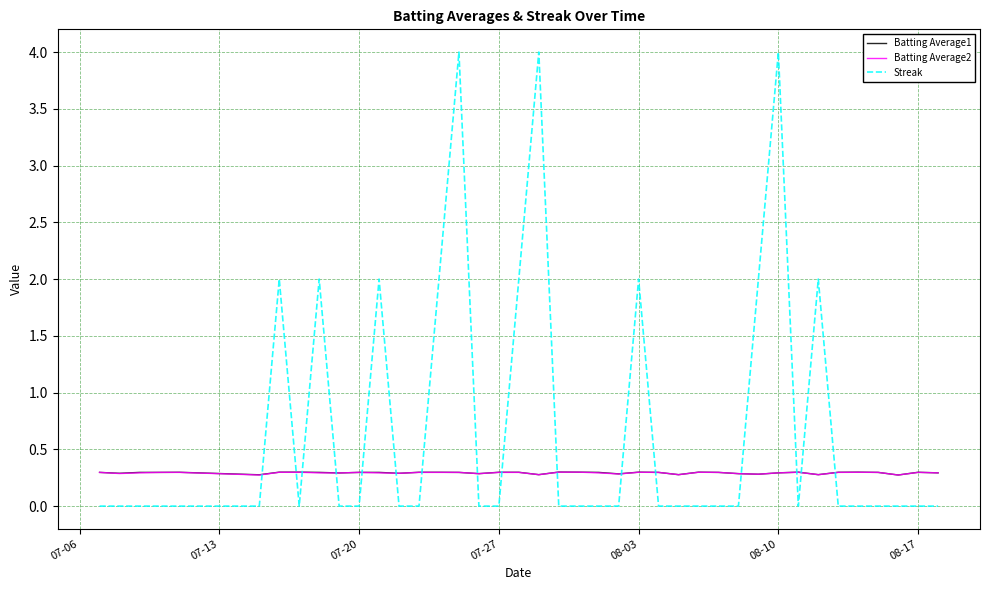

Does the chart have visible grid lines?

Yes